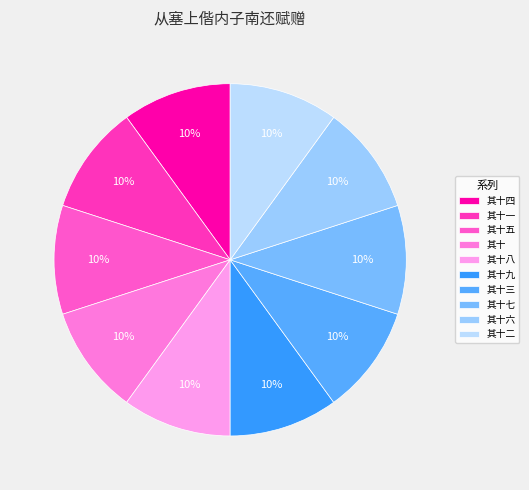

Is the sum of 其十四 and 其十七 greater than half?

No